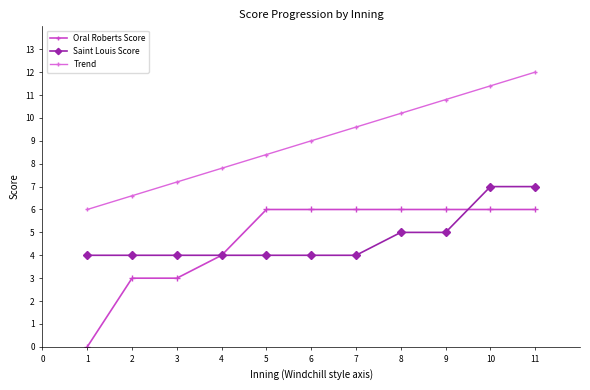

Which series has the largest total across all categories?

Trend